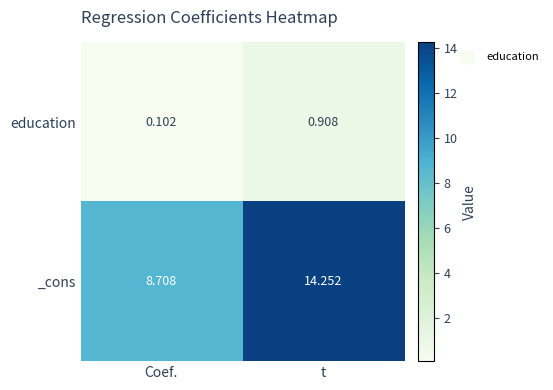

List the series in order of their overall mean, lowest first.

education, _cons